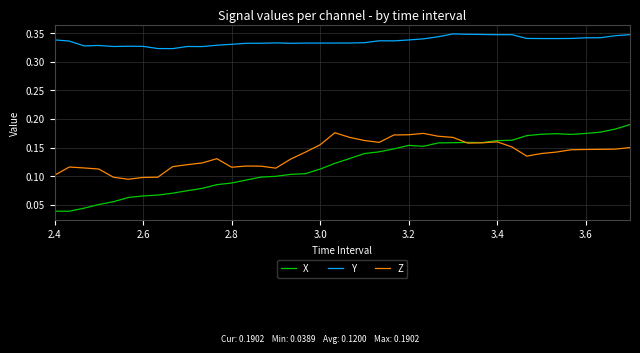

List the series in order of their peak value, highest first.

Y, X, Z